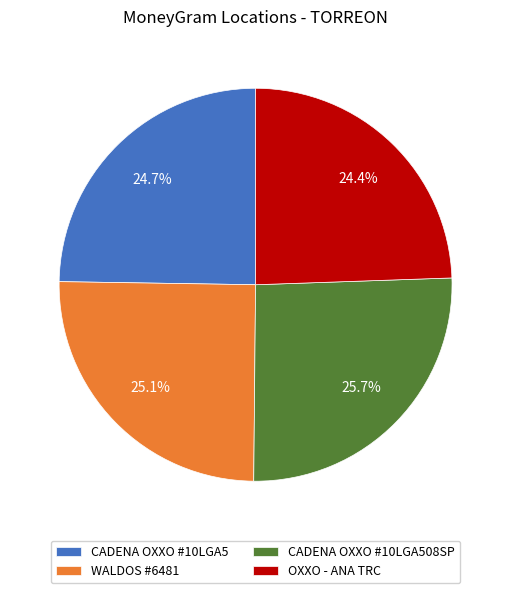

Is there any slice that represents more than half of the pie?

No